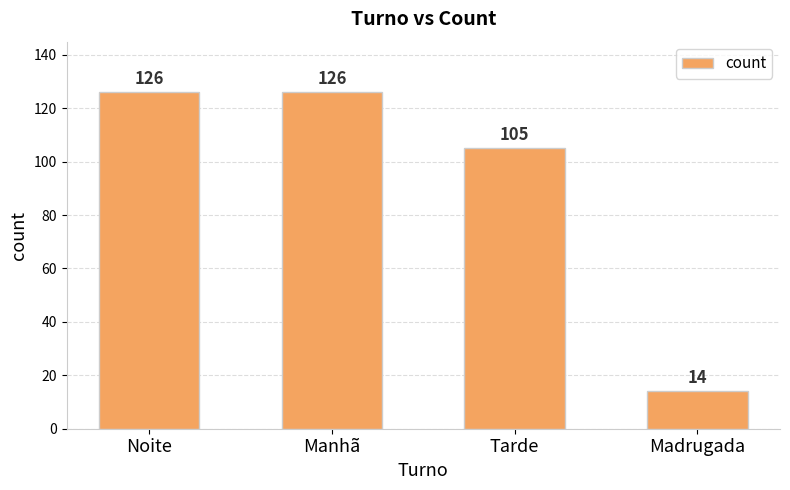

Read the value at Manhã, to the nearest 10.

130